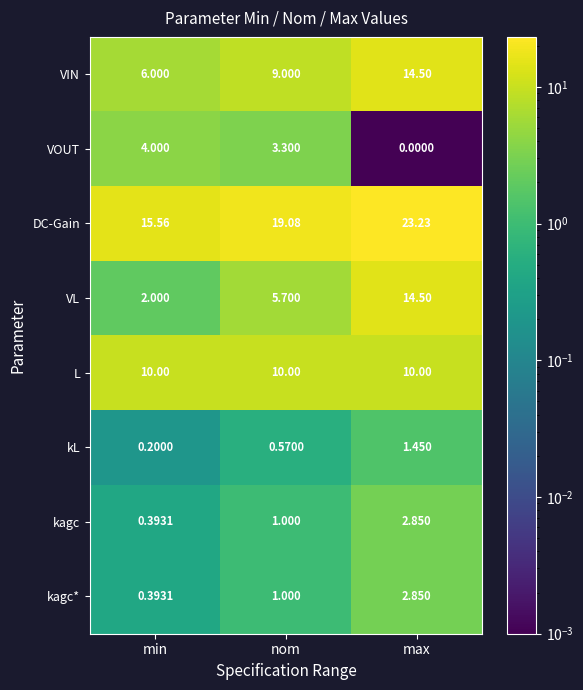

Which series has the widest spread of values?

VL